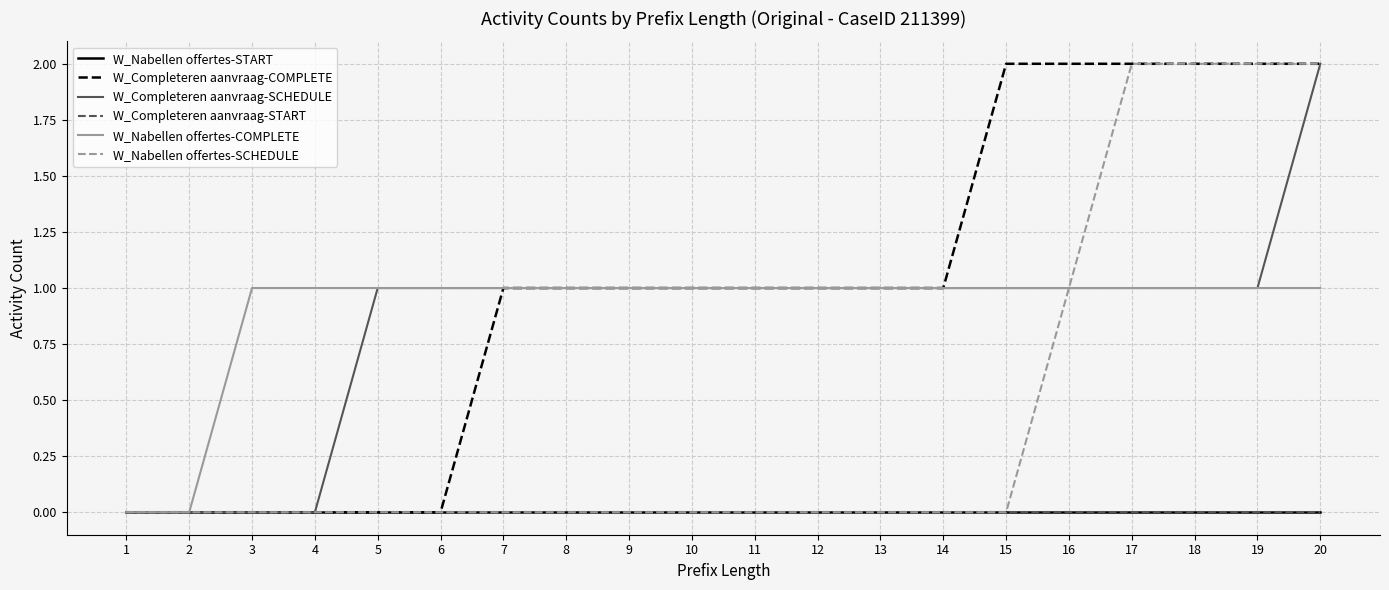

At how many categories does at least one series exceed 0?

18